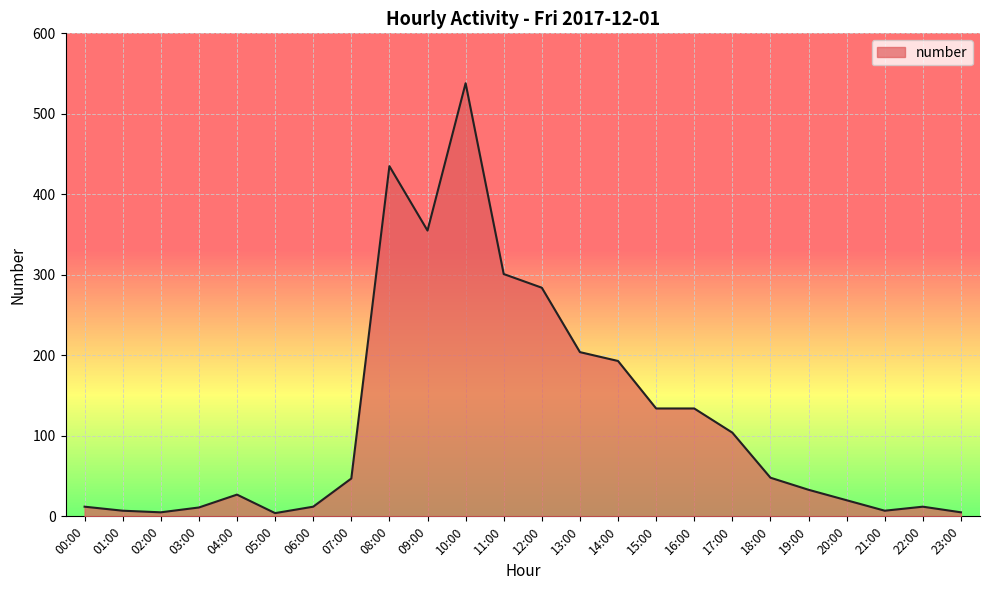

Approximately how many times larger is the value at 07:00 compared to 18:00?

1.0